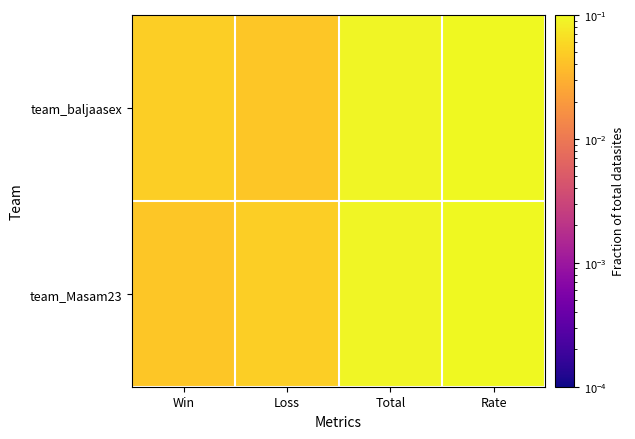

Between Loss and Rate, which is larger?

Rate